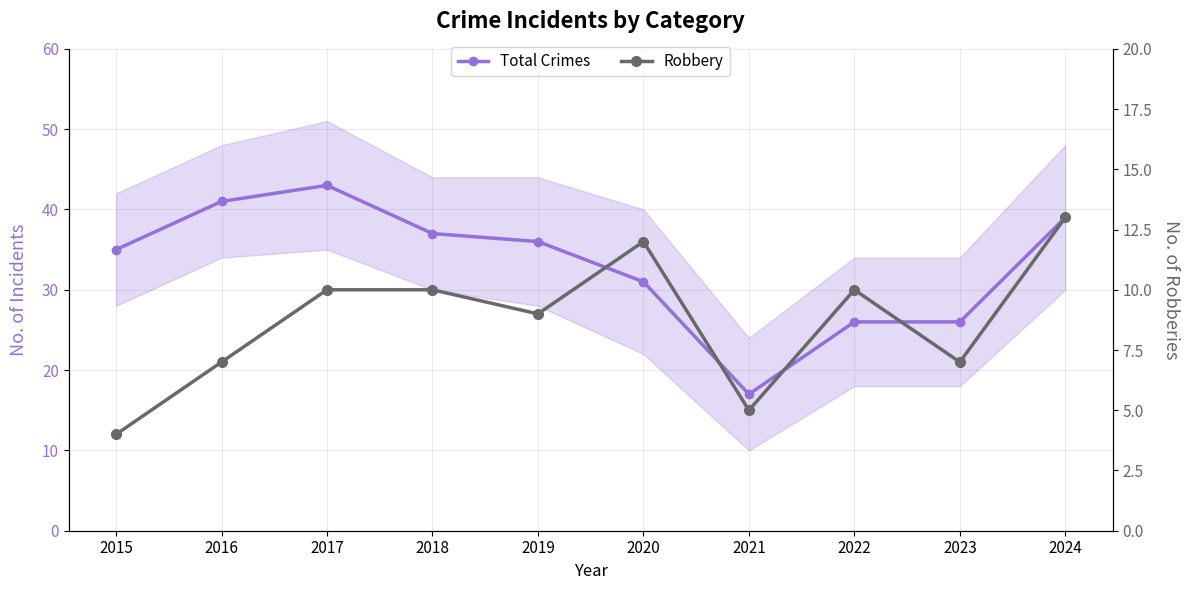

Which category has the highest value in the Robbery series?

2024